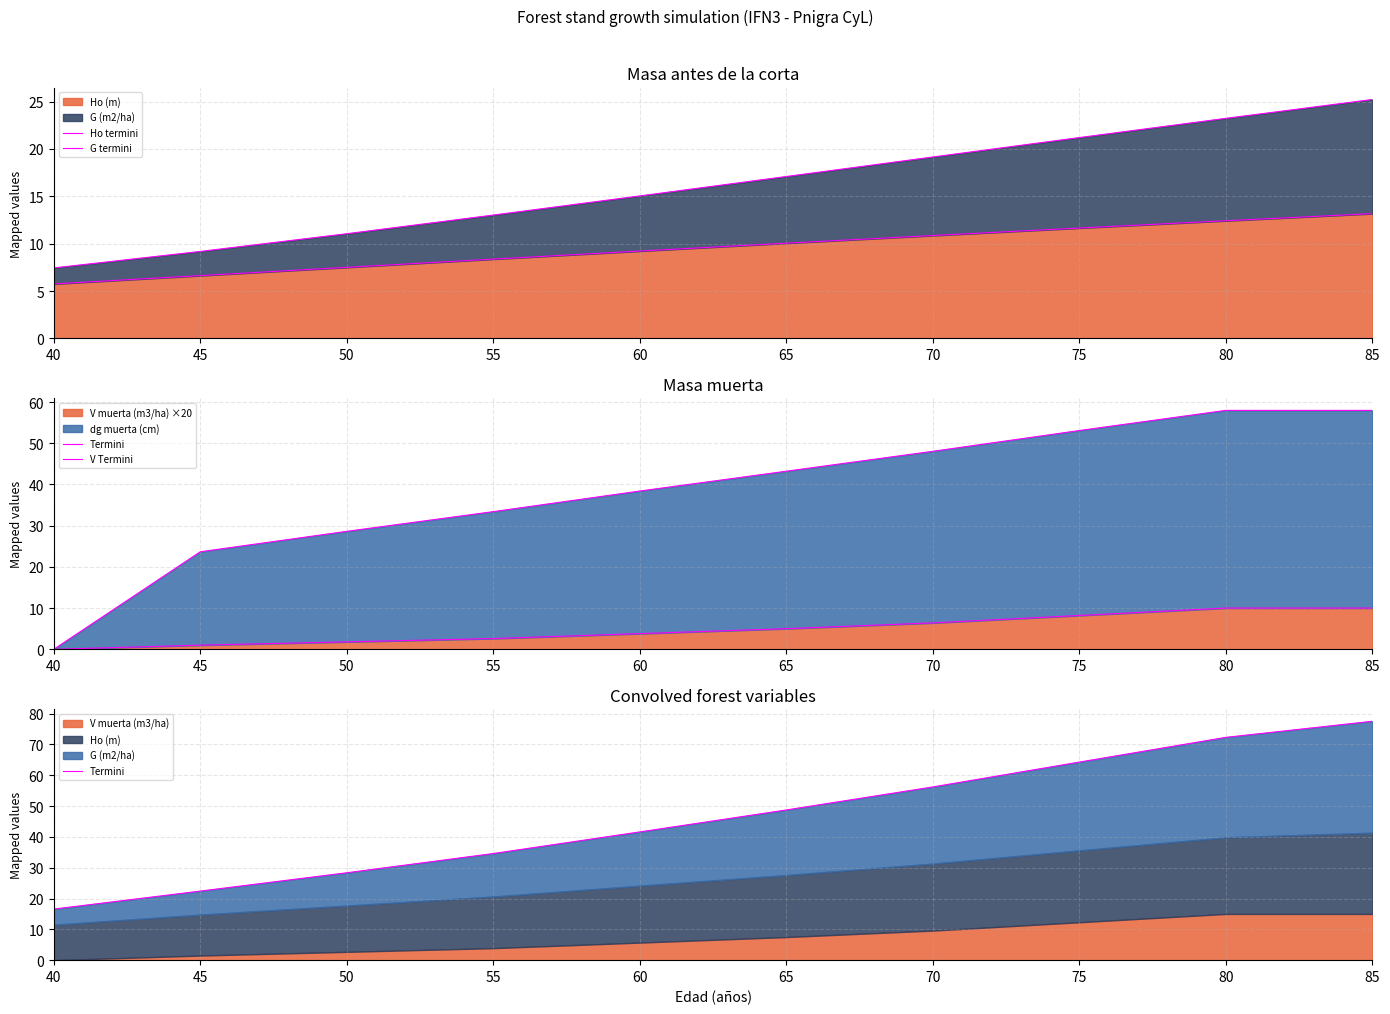

True or false: V Termini and G termini cross at least once.

False